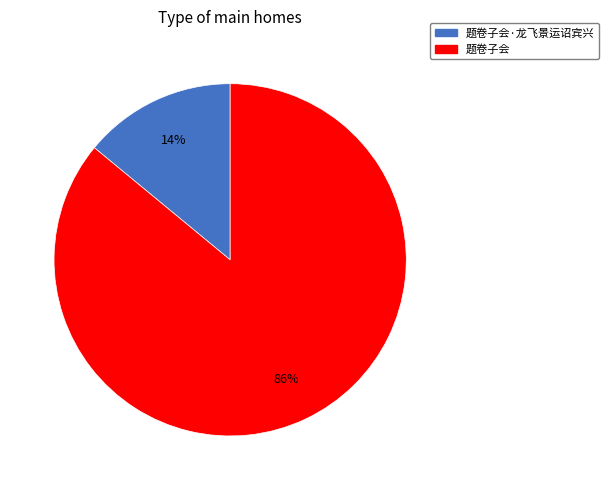

How many segments does this pie chart have?

2